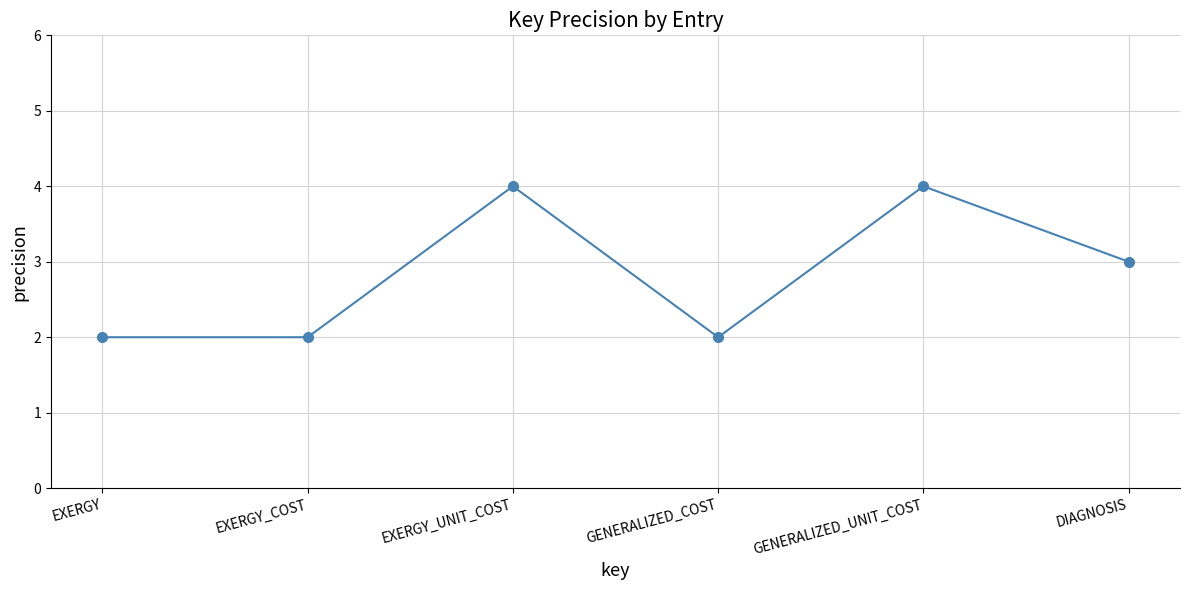

What is the minimum value shown in the chart?

2